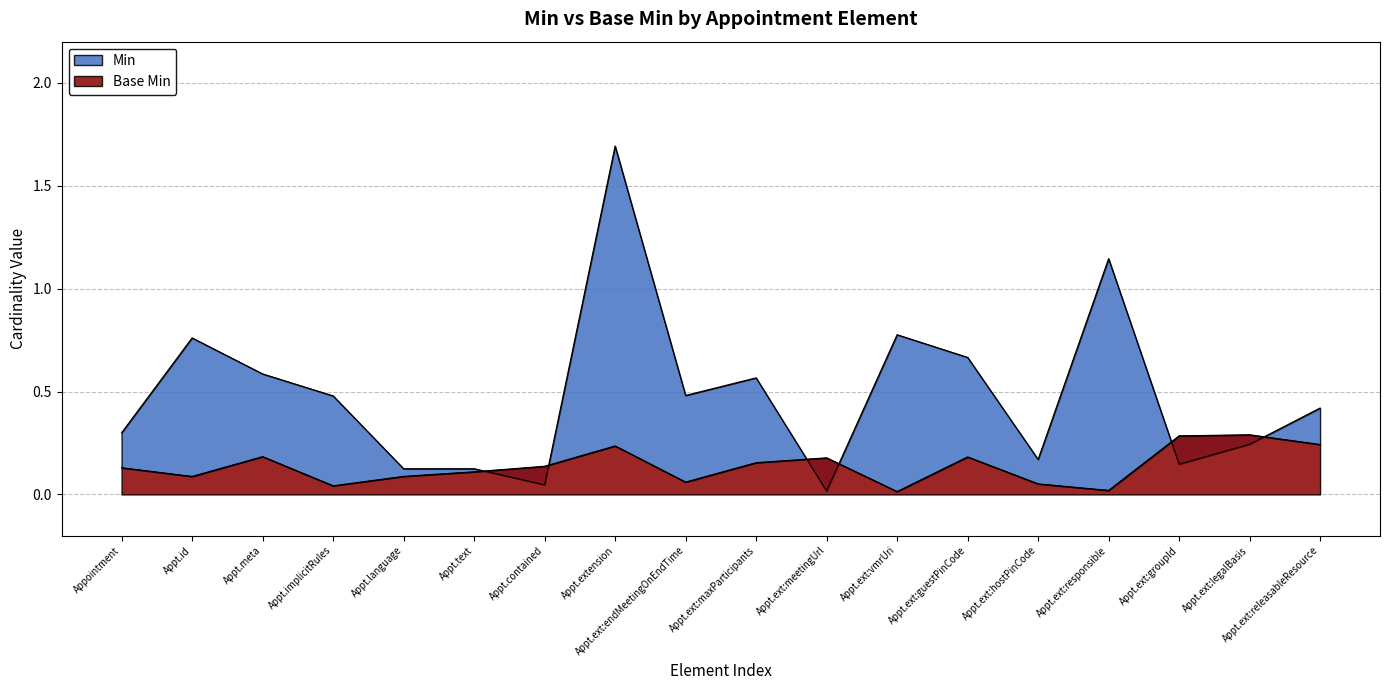

Which series has the largest total across all categories?

Min